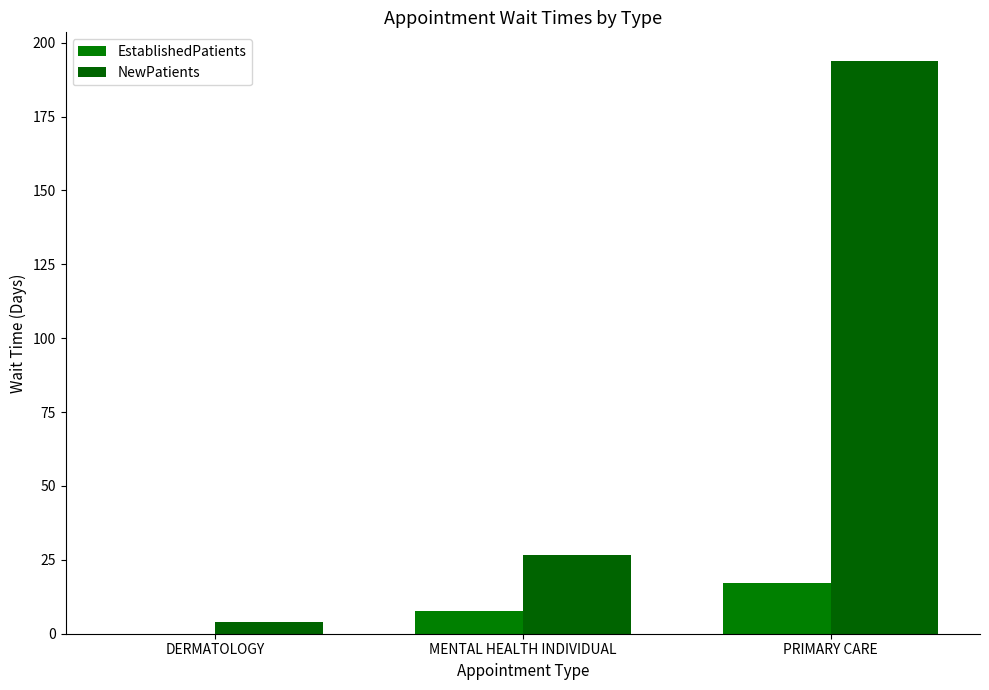

Rank the series by their maximum value, from lowest to highest.

EstablishedPatients, NewPatients